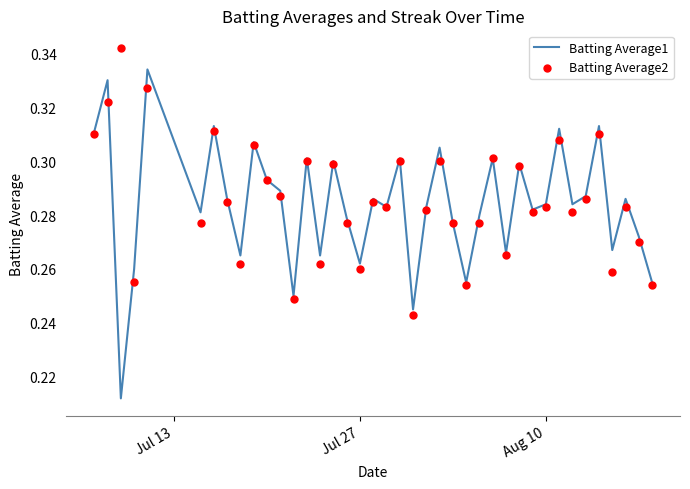

Which series contains the highest Y value?

Batting Average2